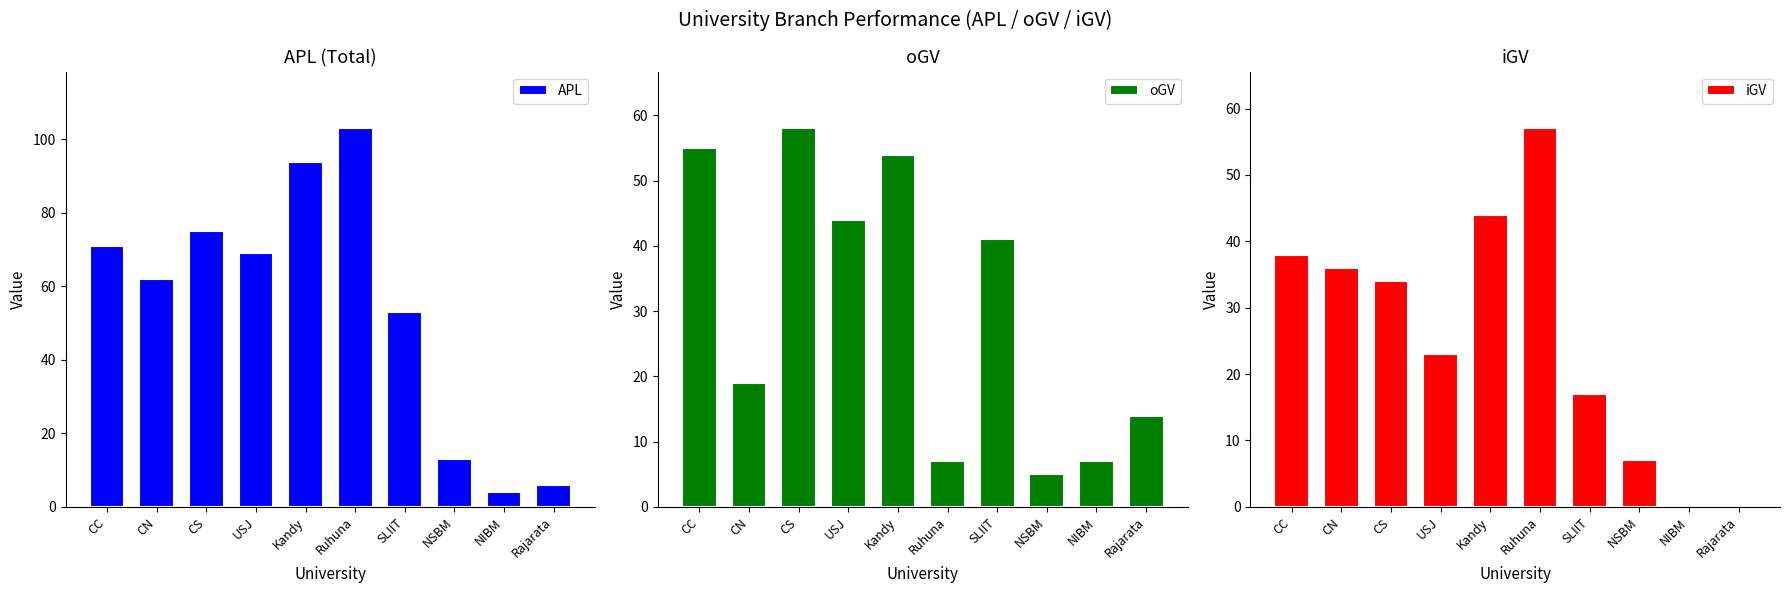

What is the value of the APL bar at the 5th from the left?

94